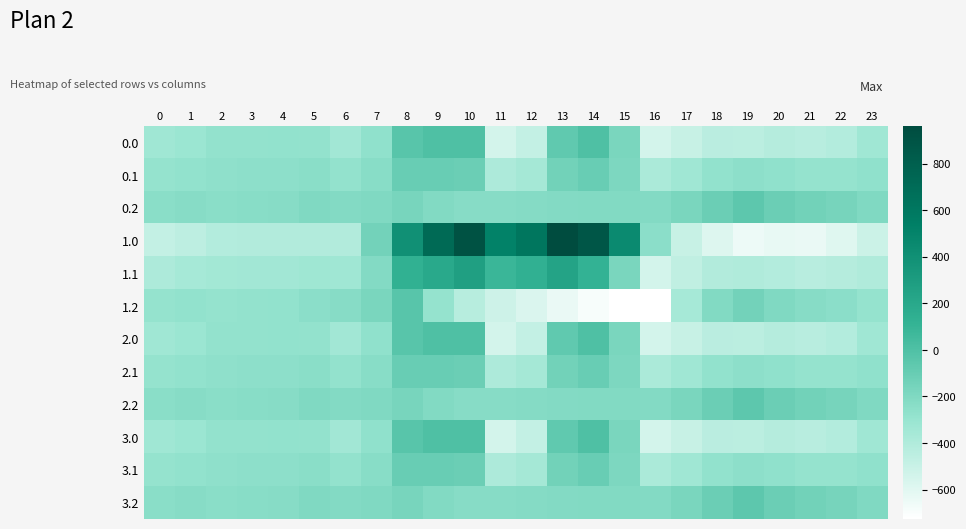

Count the number of data series in this chart.

12